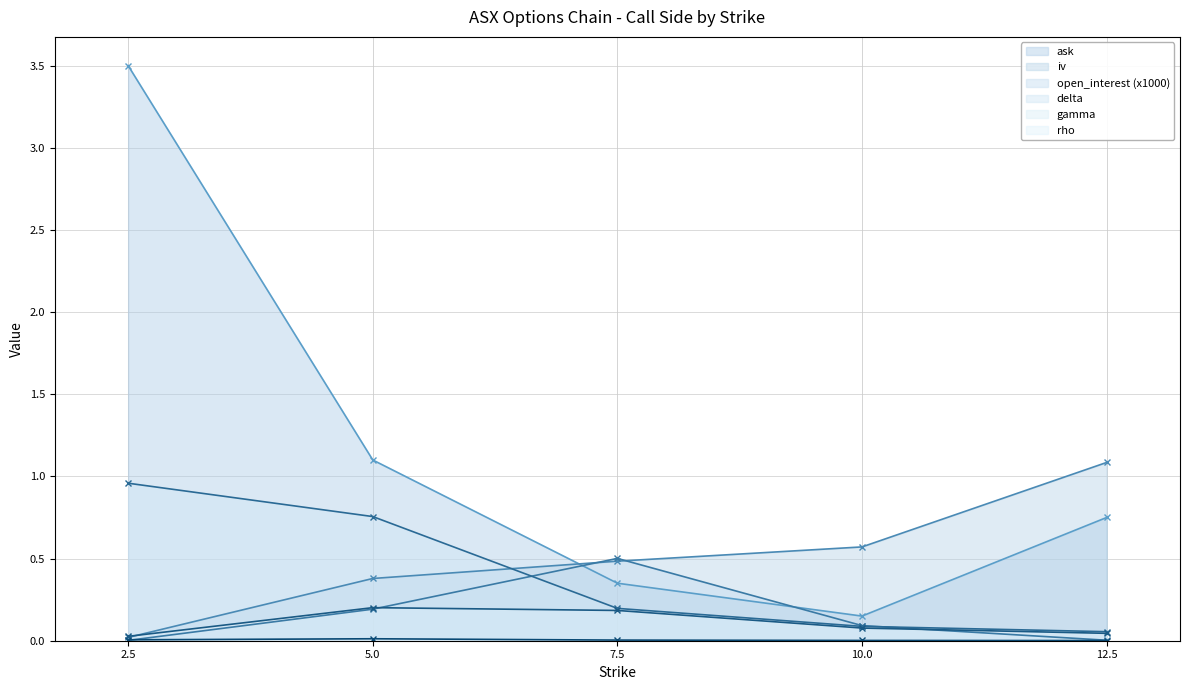

What is the label of the 2nd point from the left?

5.0